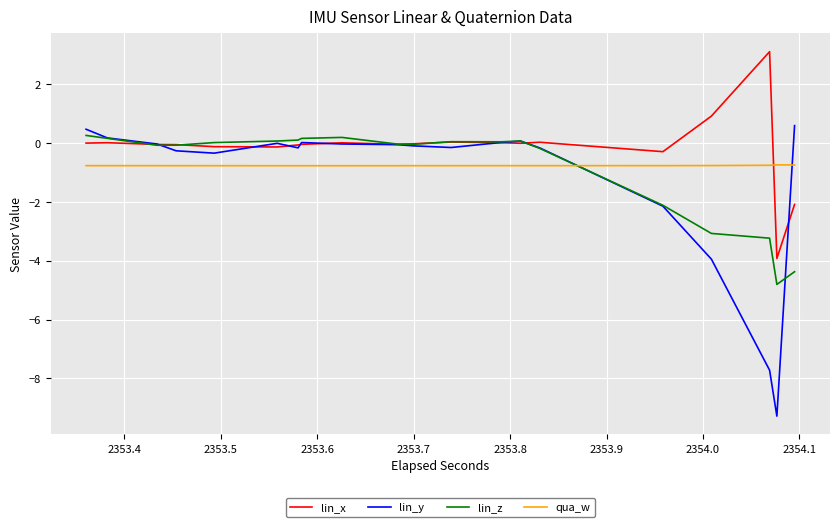

What is the difference between the maximum and minimum values in the lin_y series?

9.9